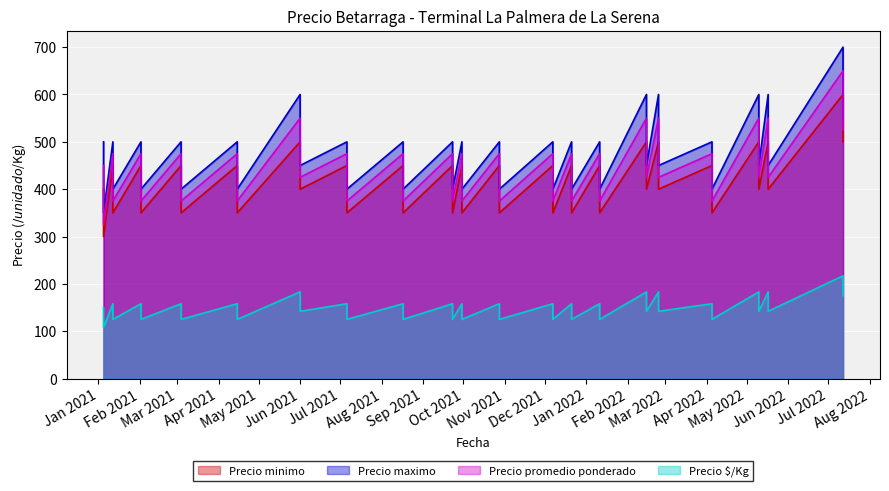

True or false: Precio maximo and Precio minimo cross at least once.

False